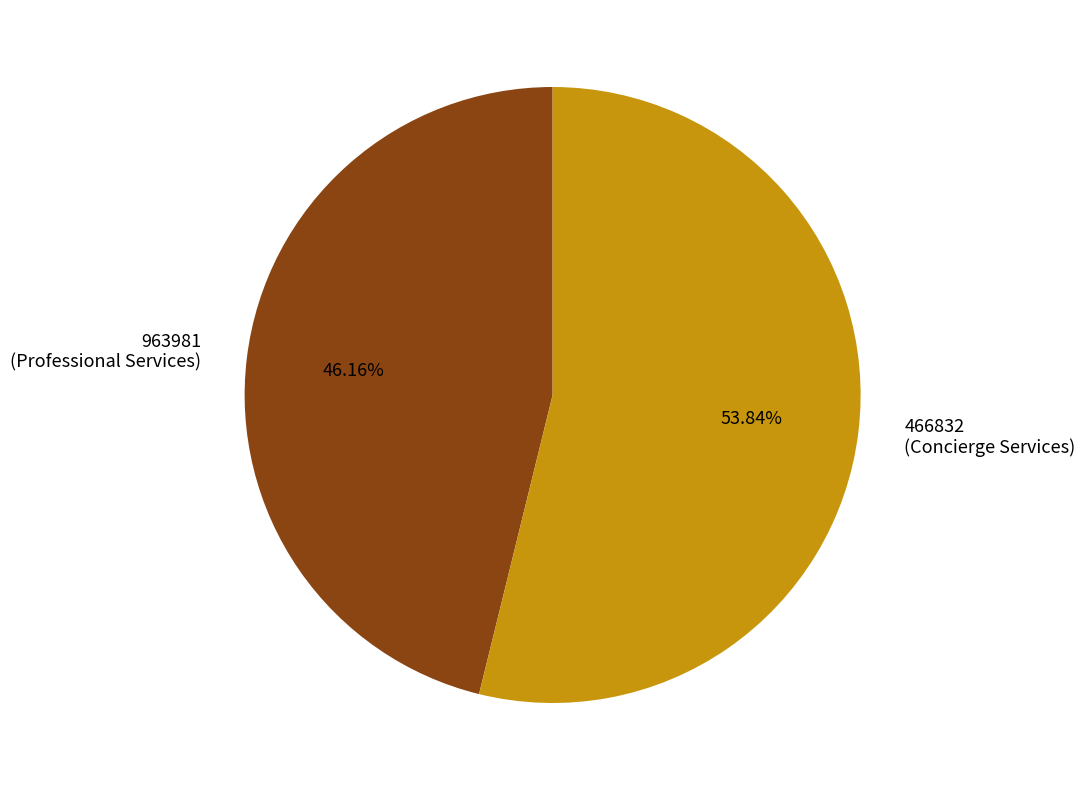

Combined, do 466832 (Concierge Services) and 963981 (Professional Services) account for over 50%?

Yes